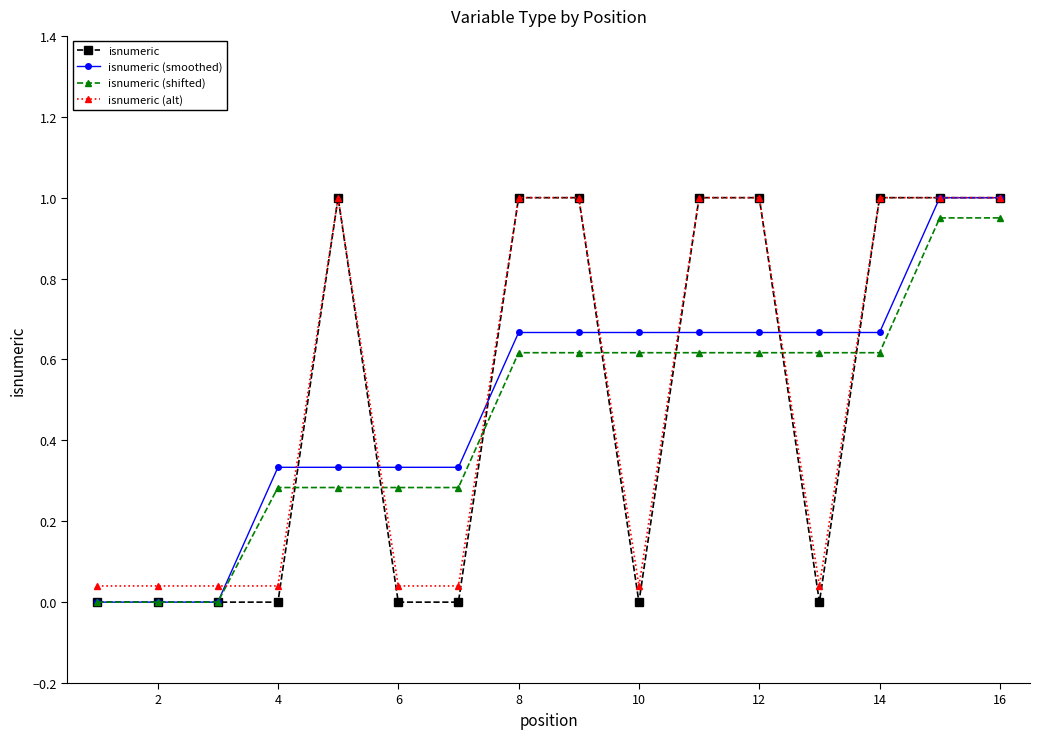

What is the value of the isnumeric (alt) point at the 5th from the left?

1.0